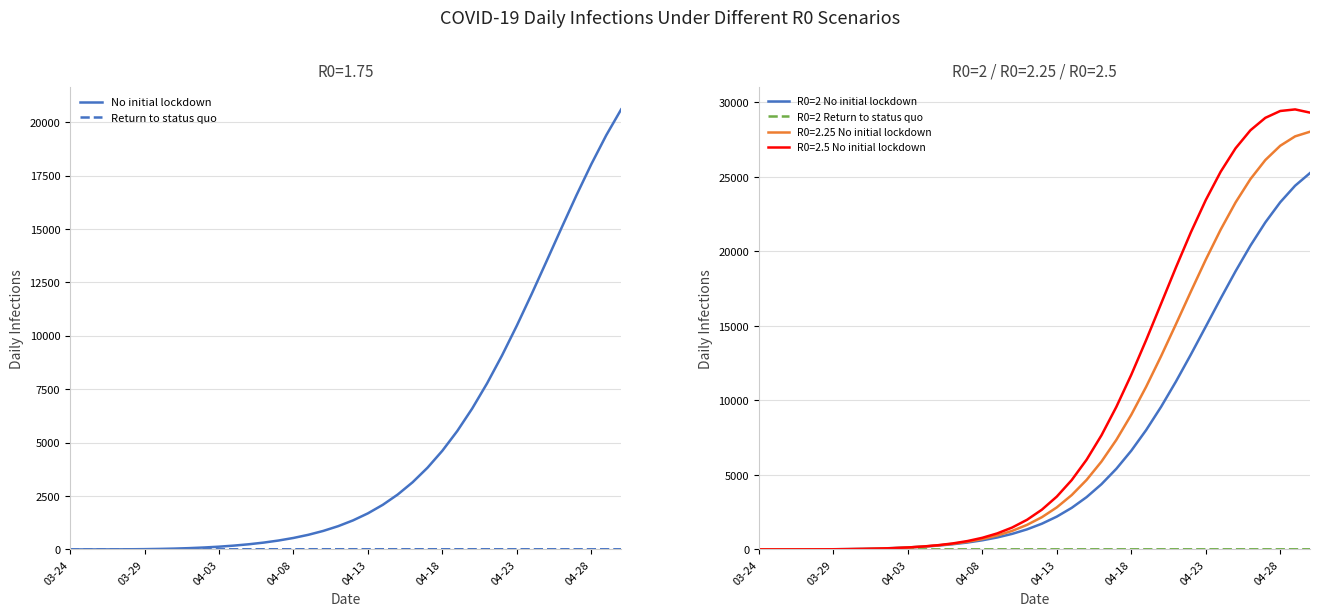

What is the total value across all series at 34?

38539.5